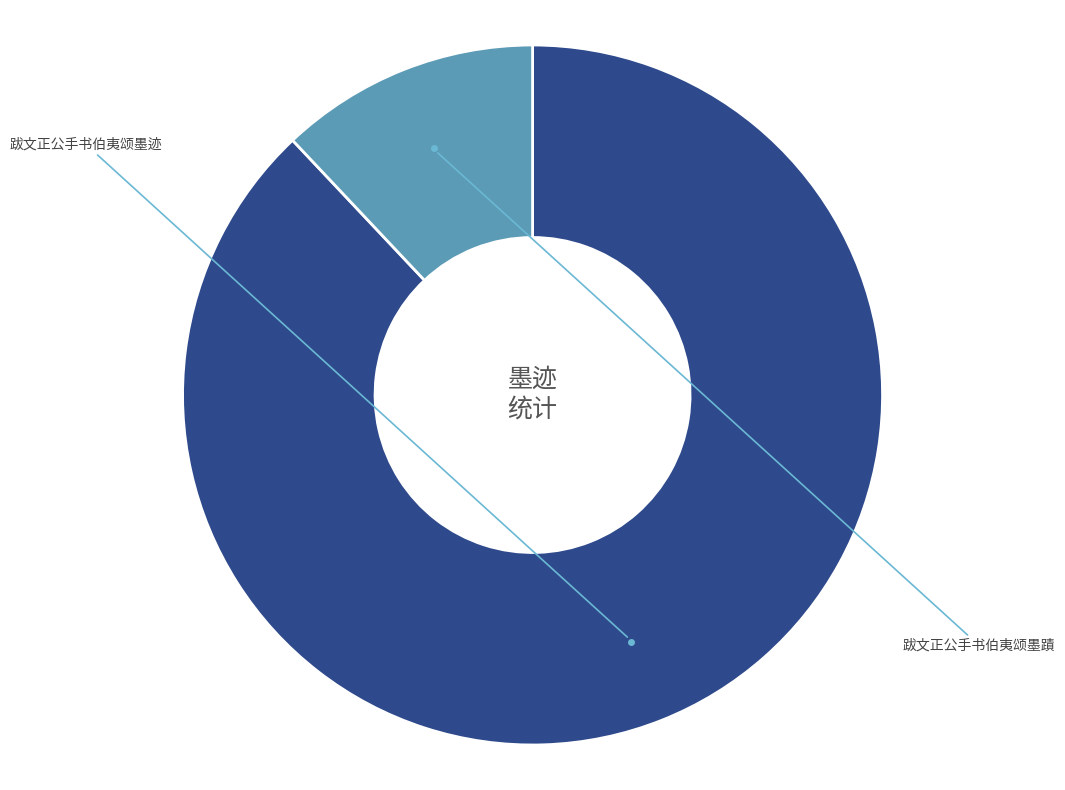

Which category has the biggest portion of the pie?

跋文正公手书伯夷颂墨迹